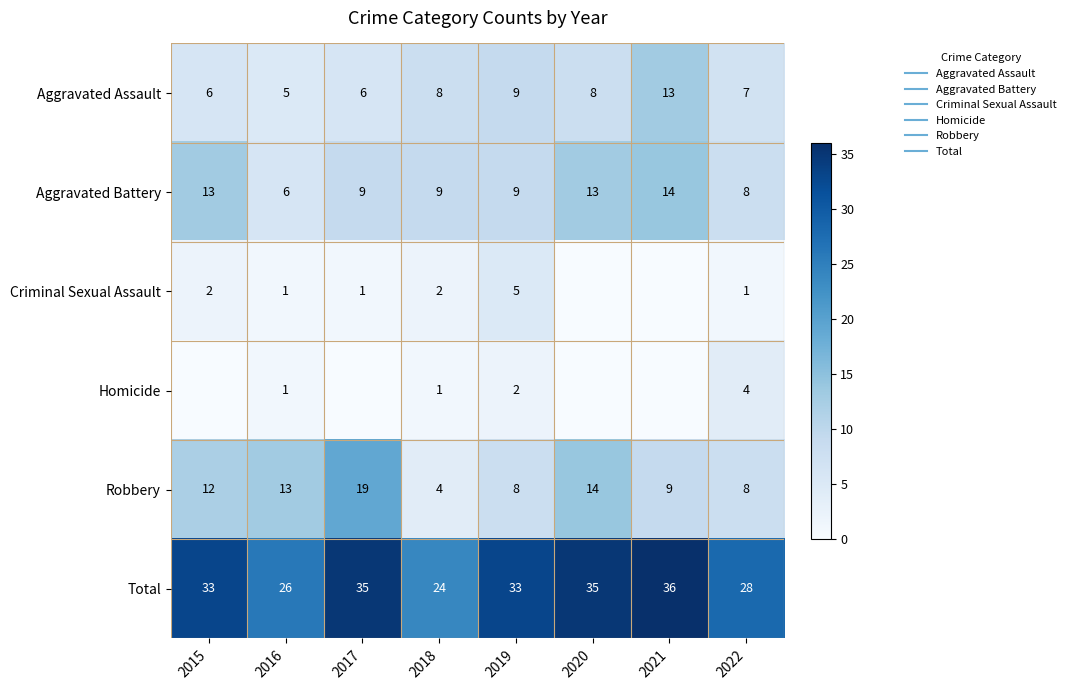

Which series has the largest range (max minus min)?

Robbery